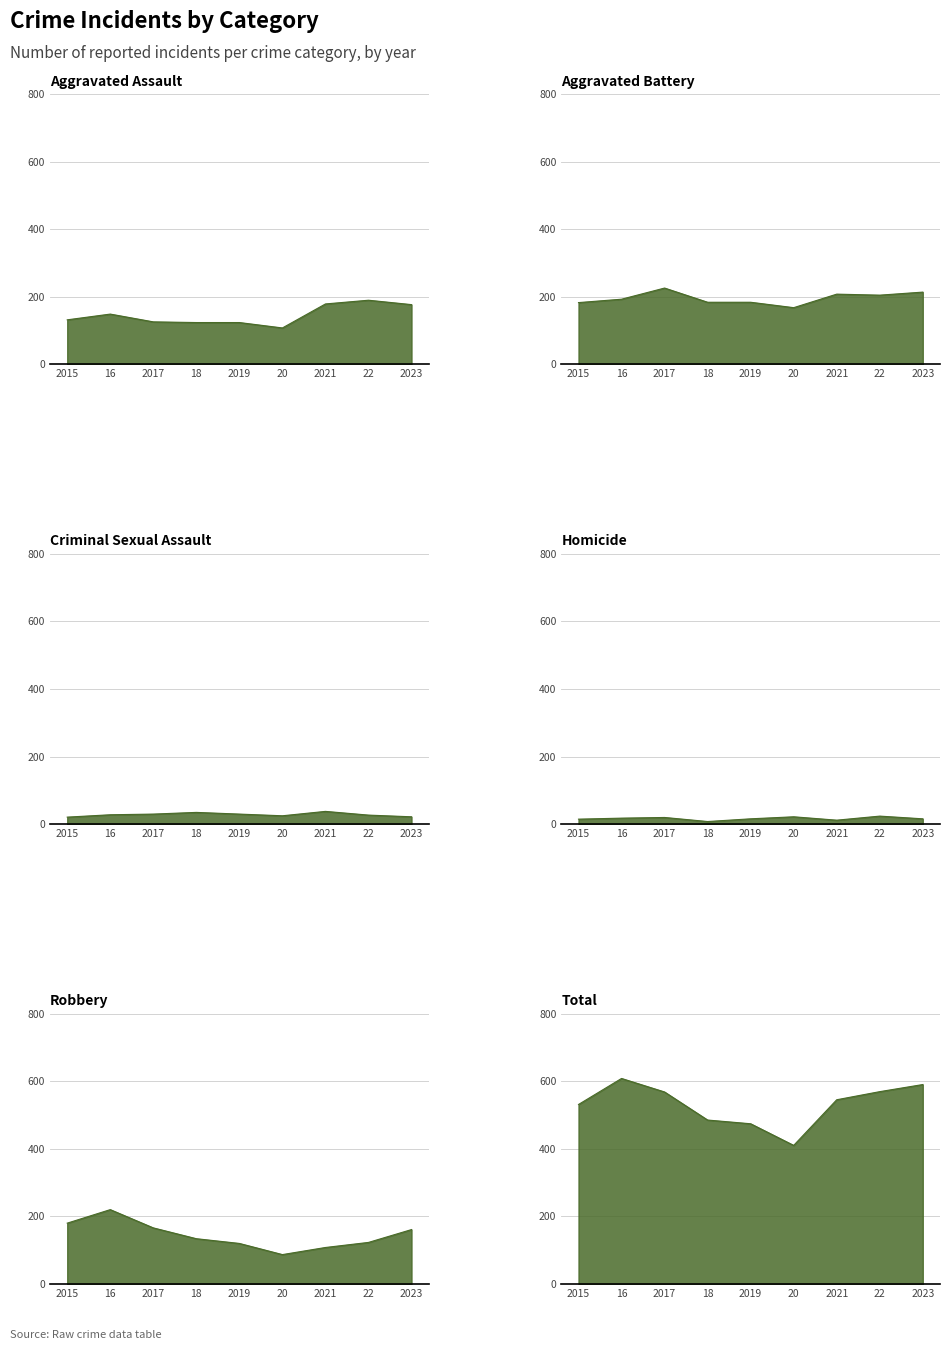

What is the value of the Robbery point at the 8th from the left?

123